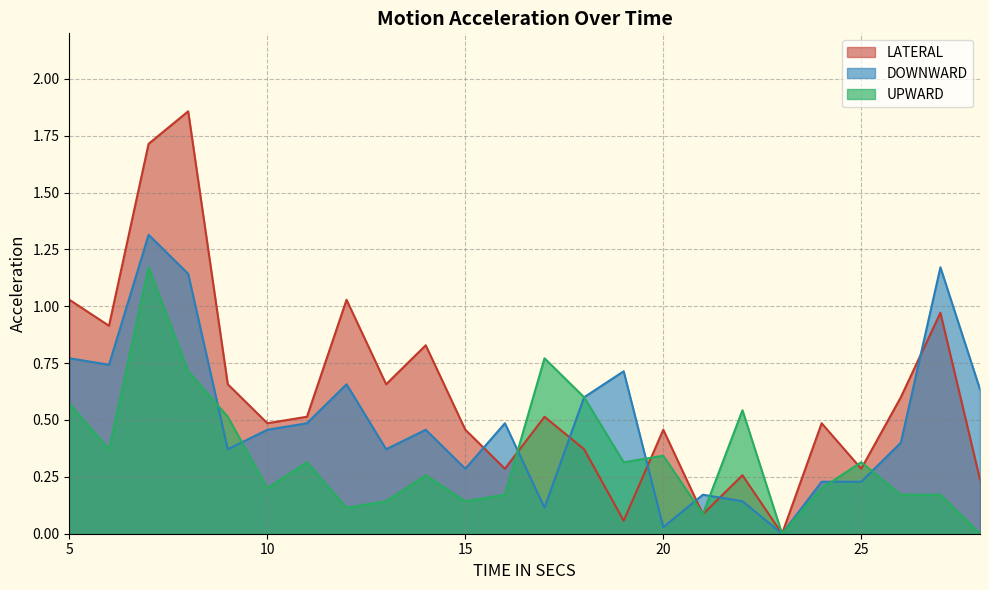

True or false: UPWARD has a value of 0.4 at 8.

False